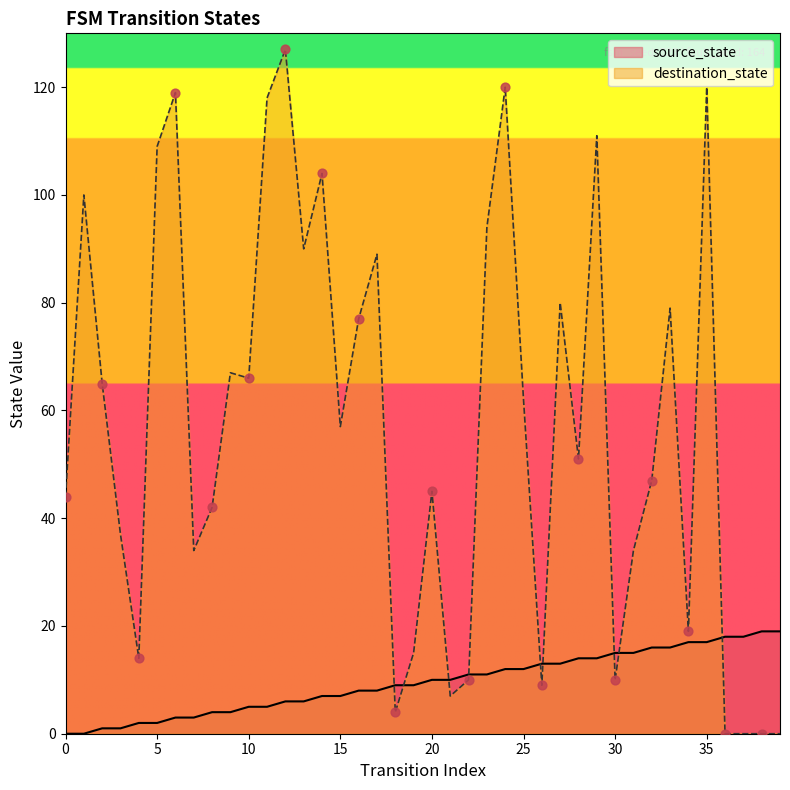

What are all the series names shown in the legend?

source_state, destination_state